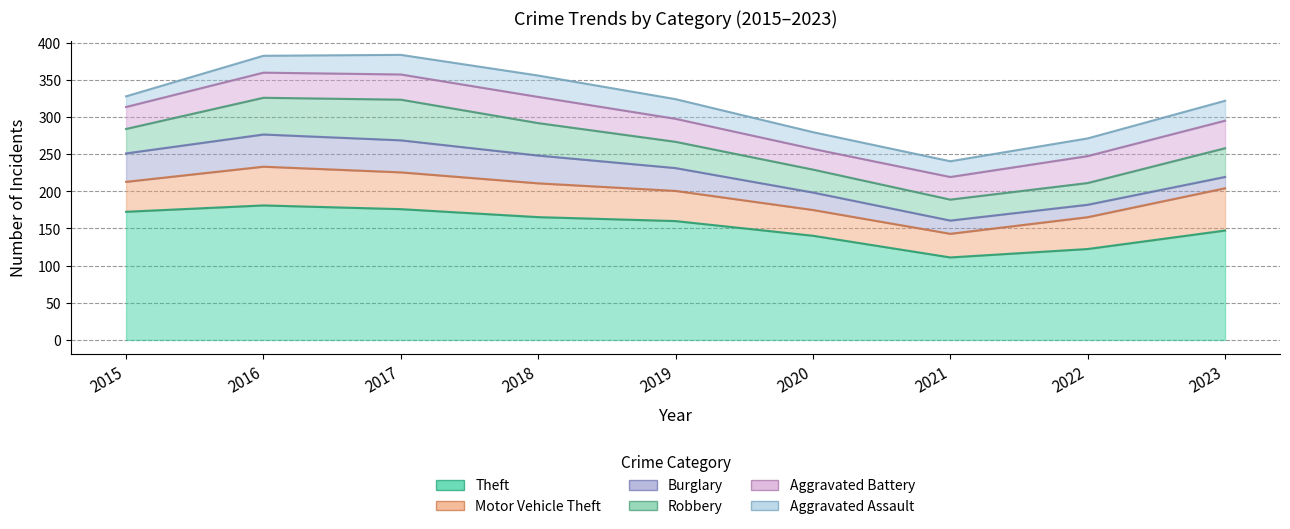

At how many categories does at least one series exceed 137?

7